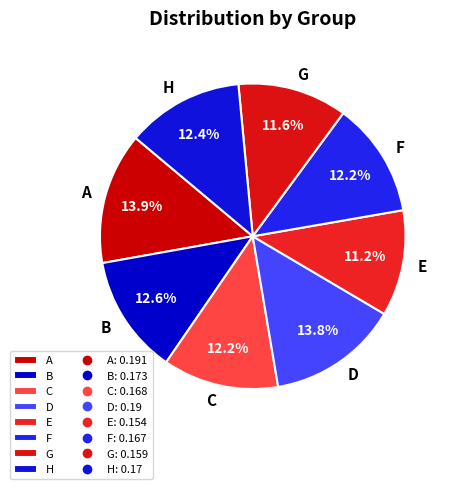

To the nearest percent, what is the combined percentage of H and C?

25%